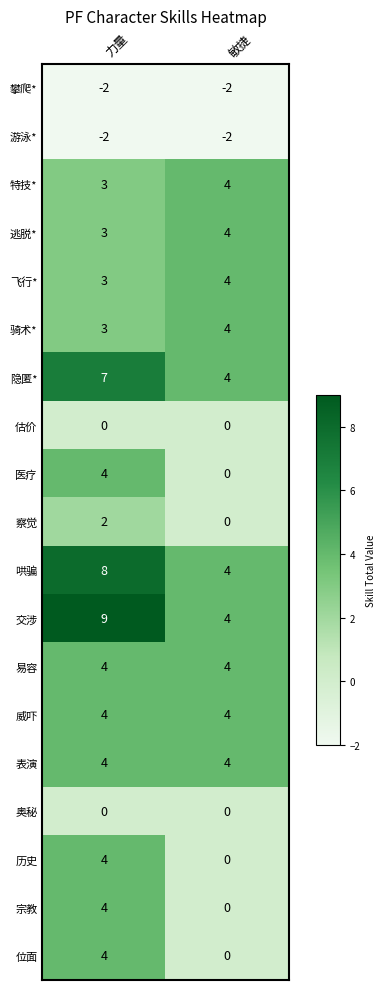

The value of 易容 at 力量 is 7. True or false?

False